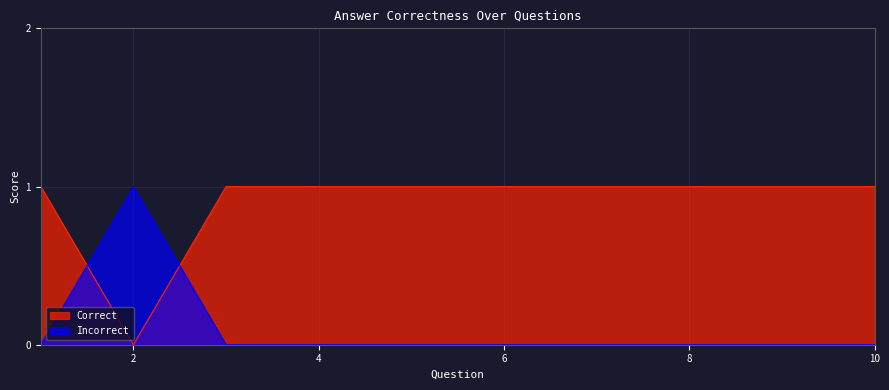

Between 2 and 10, which series saw the biggest shift?

Correct